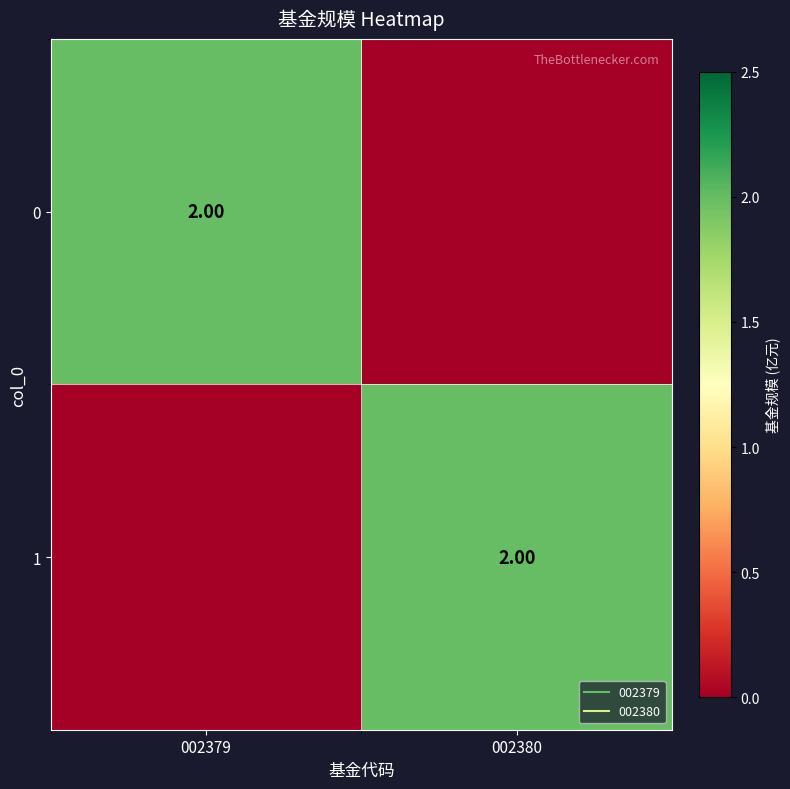

At how many categories does at least one series exceed 1?

2